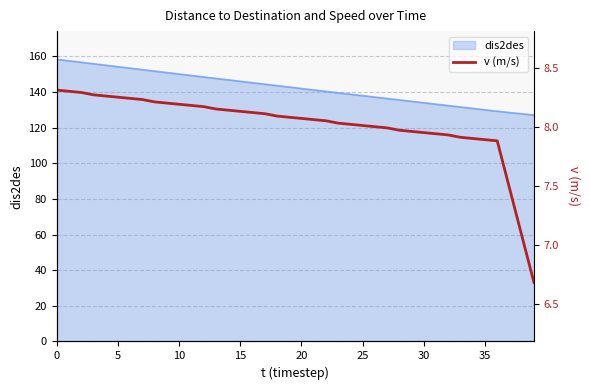

True or false: there are more than 0 points higher than both neighbors.

False